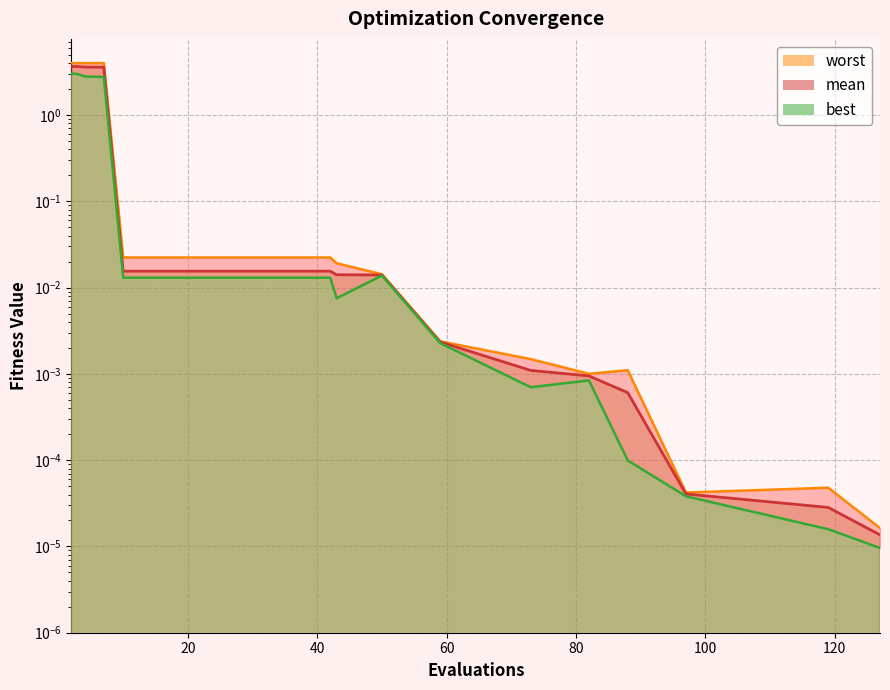

Where is the first local minimum for best?

43